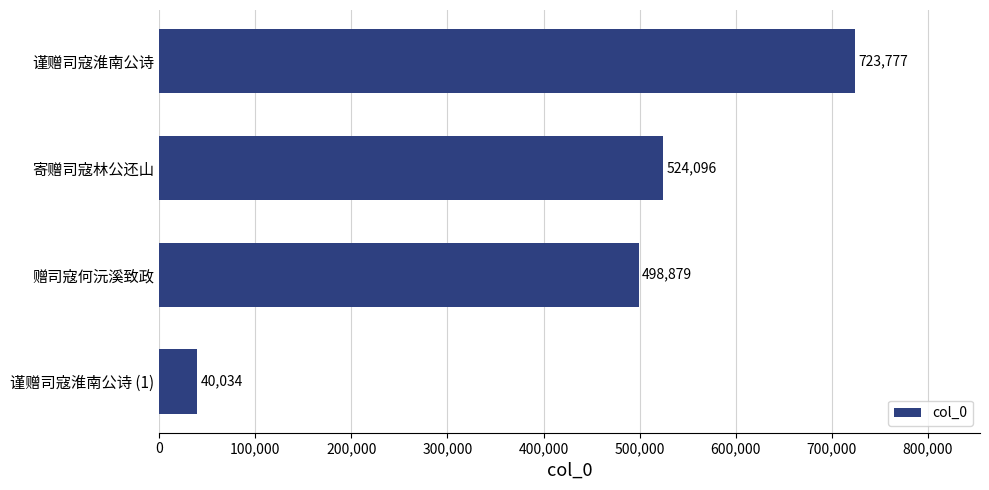

What is the difference between the second highest and second lowest values?

25217